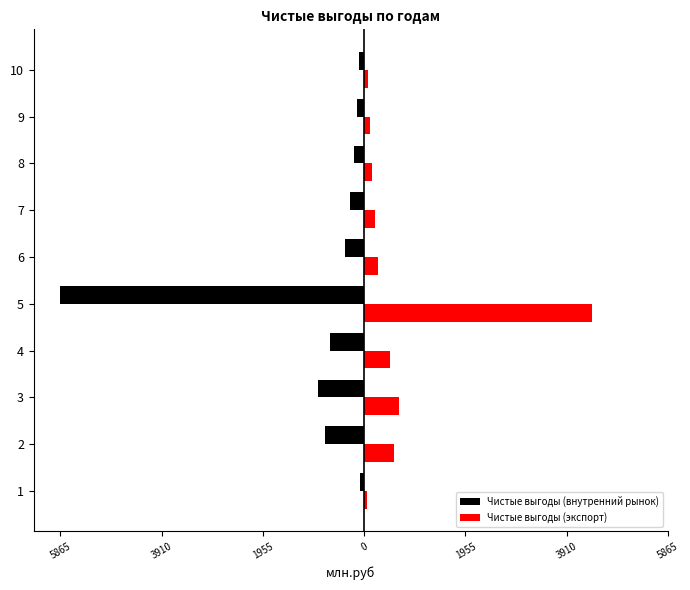

What is the value of the Чистые выгоды (экспорт) bar at the 3rd from the left?

669.6